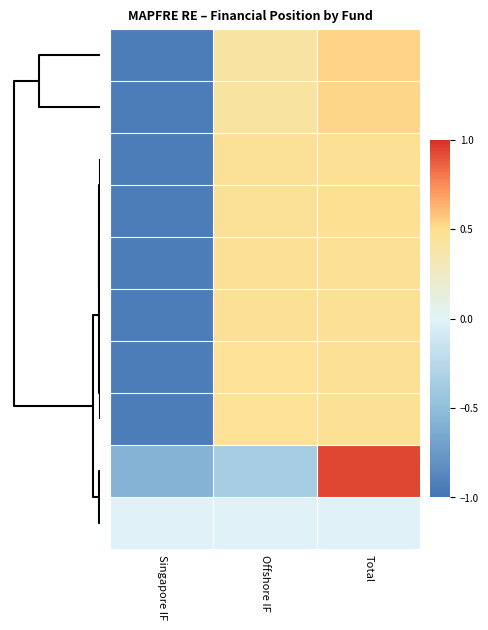

How many categories are shown in the chart?

3